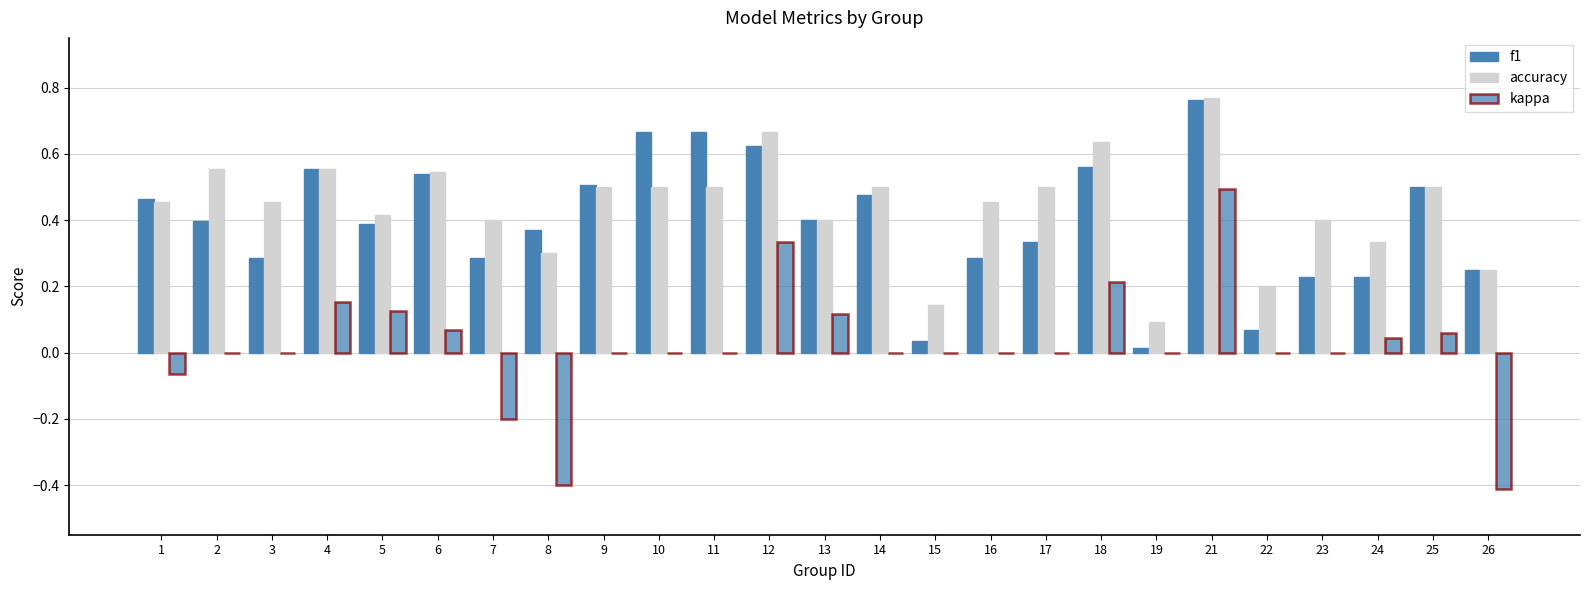

Are the bars horizontal?

No